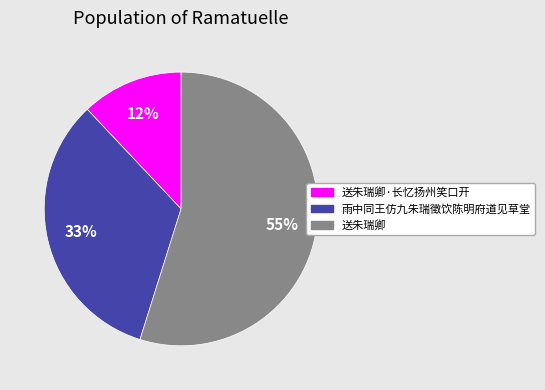

The 送朱瑞卿·长忆扬州笑口开 slice represents 12% of the pie. True or false?

True